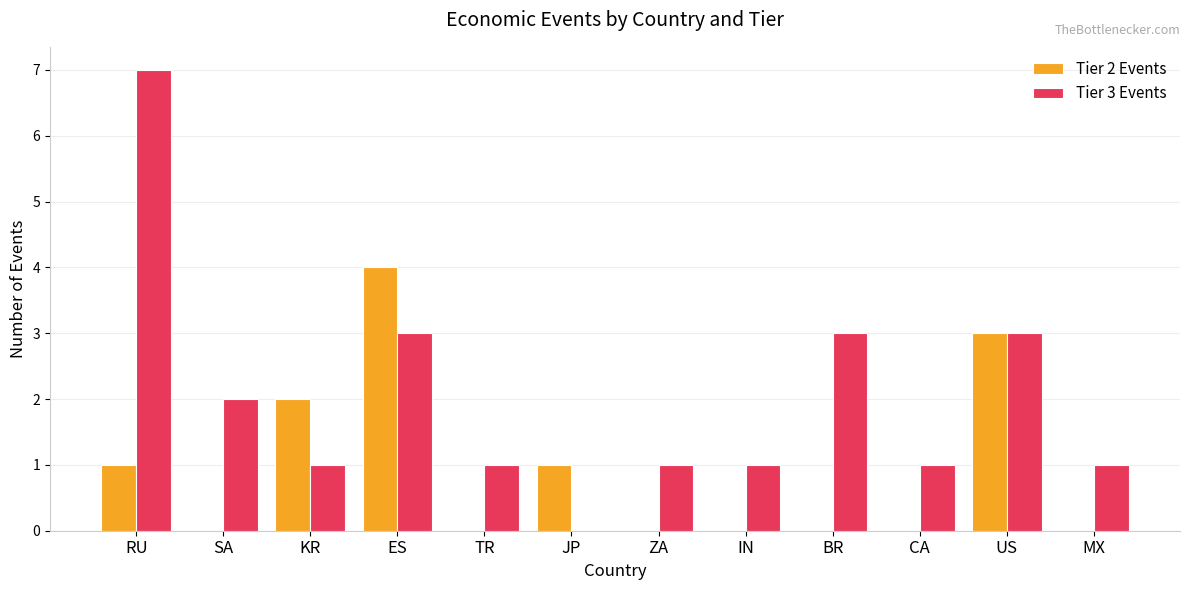

What are all the series names shown in the legend?

Tier 2 Events, Tier 3 Events